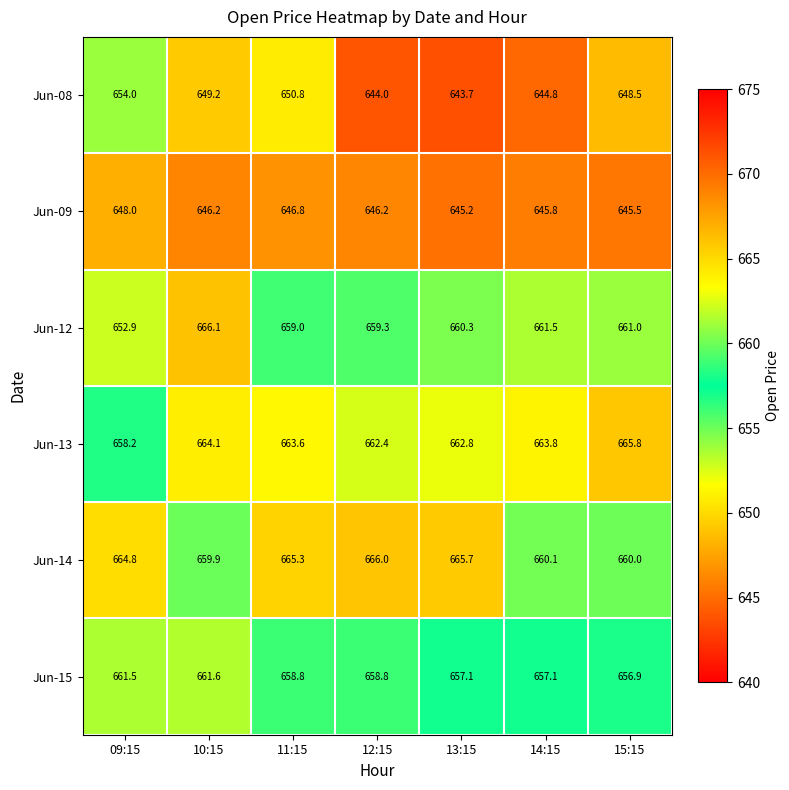

What is the difference between the maximum and minimum values in the Jun-09 series?

2.8